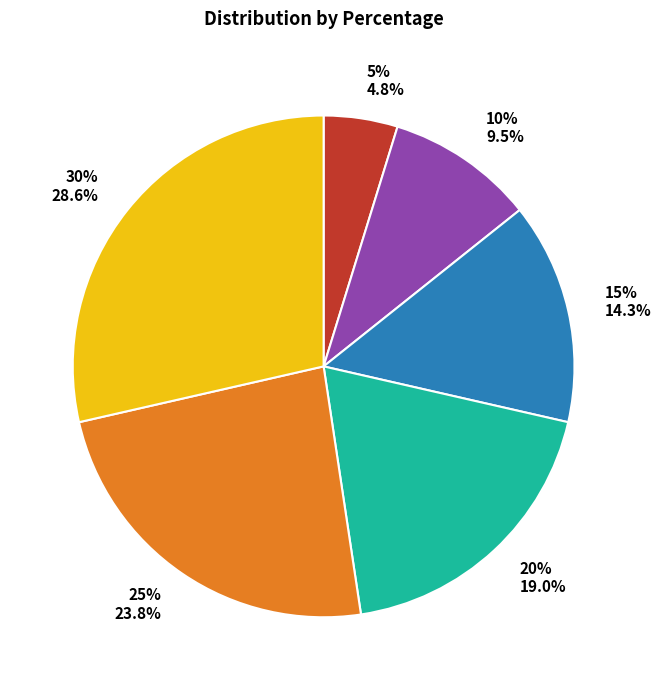

Approximately how many times larger is the value at 15% compared to 30%?

0.5